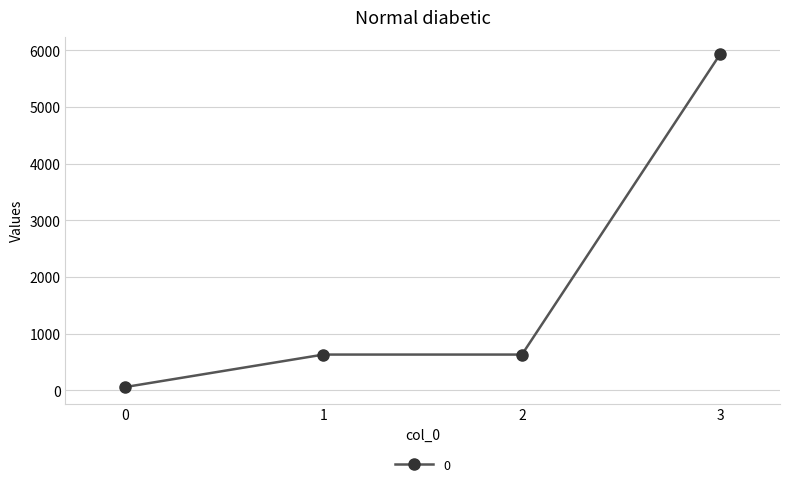

True or false: the data has more than 2 interior local peaks.

False